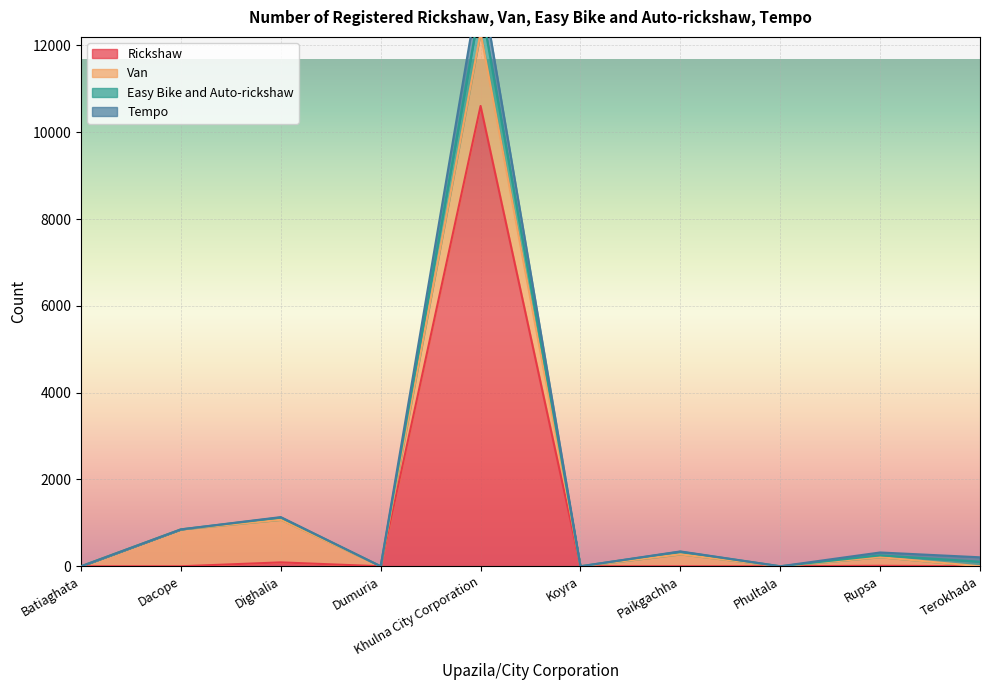

What is the label of the 4th point from the left?

Dumuria